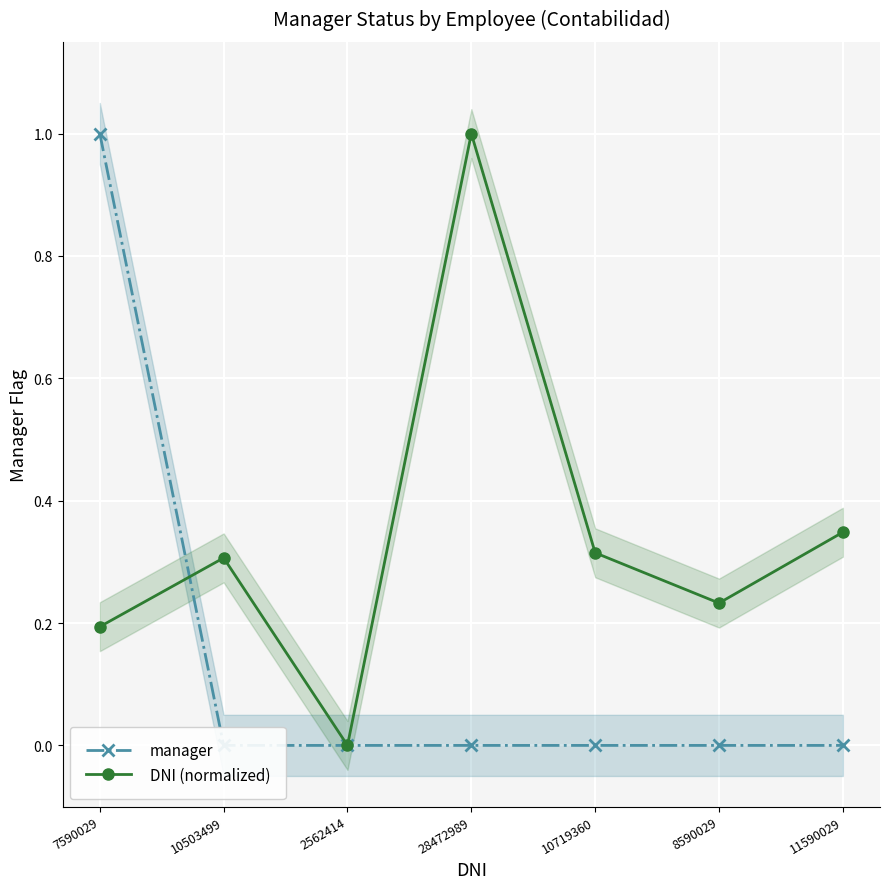

Between 2562414 and 10719360, which series saw the biggest shift?

DNI (normalized)